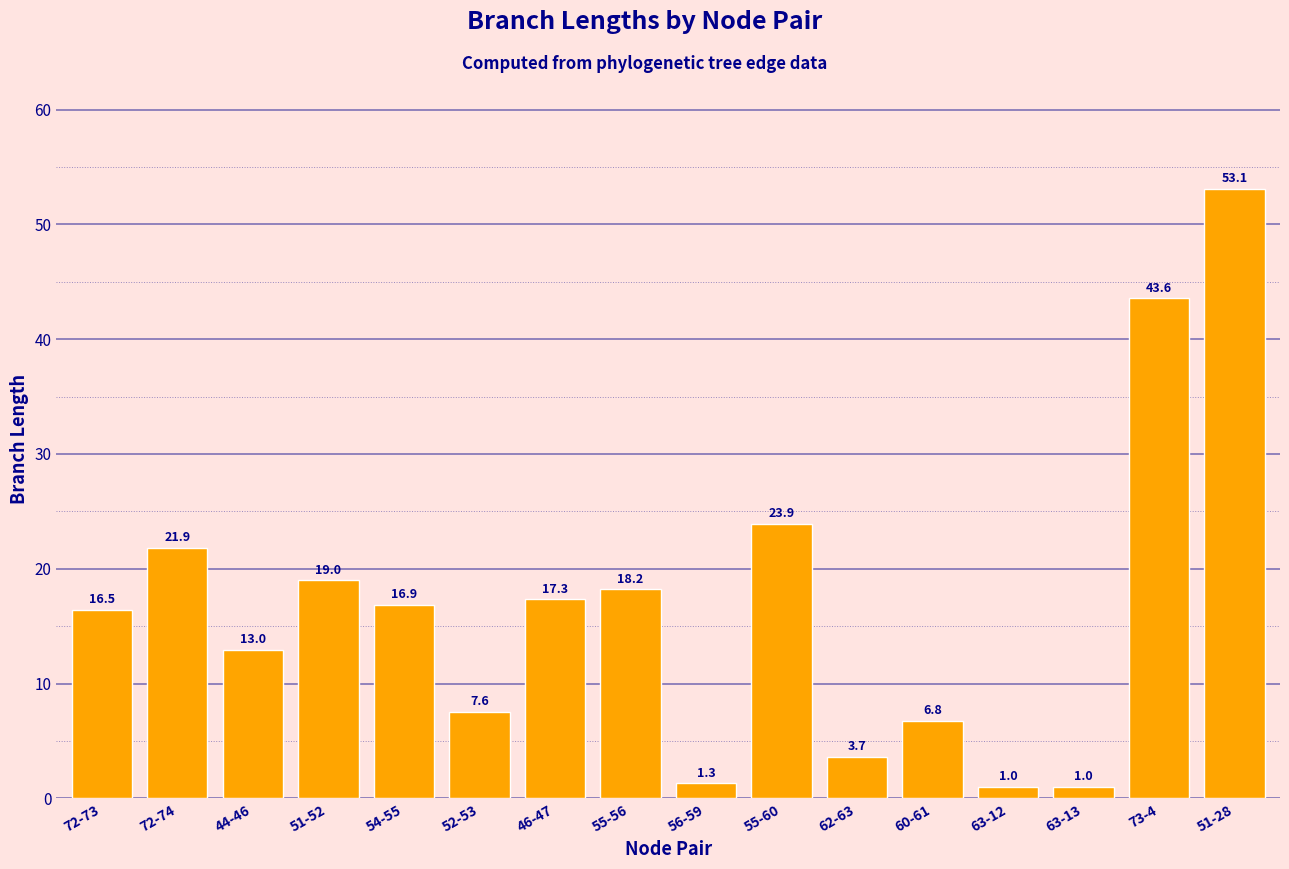

What position from the right is 54-55?

12